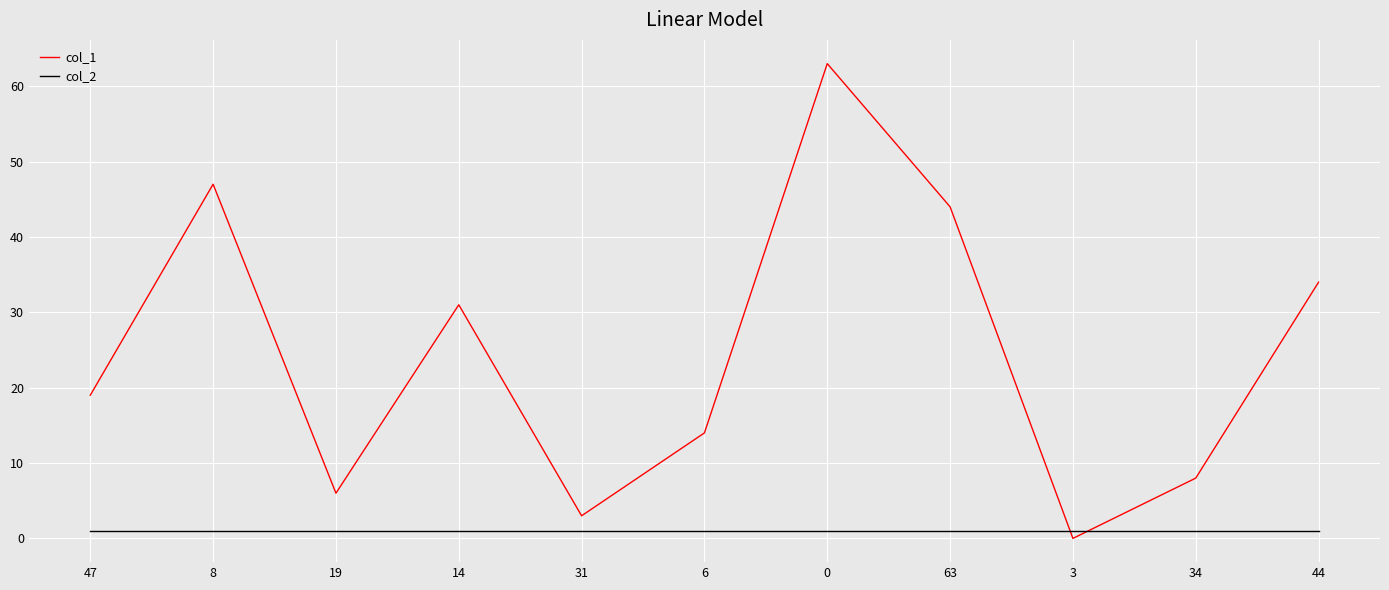

Is the value of col_2 at 3 greater than the value of col_1 at 31?

No